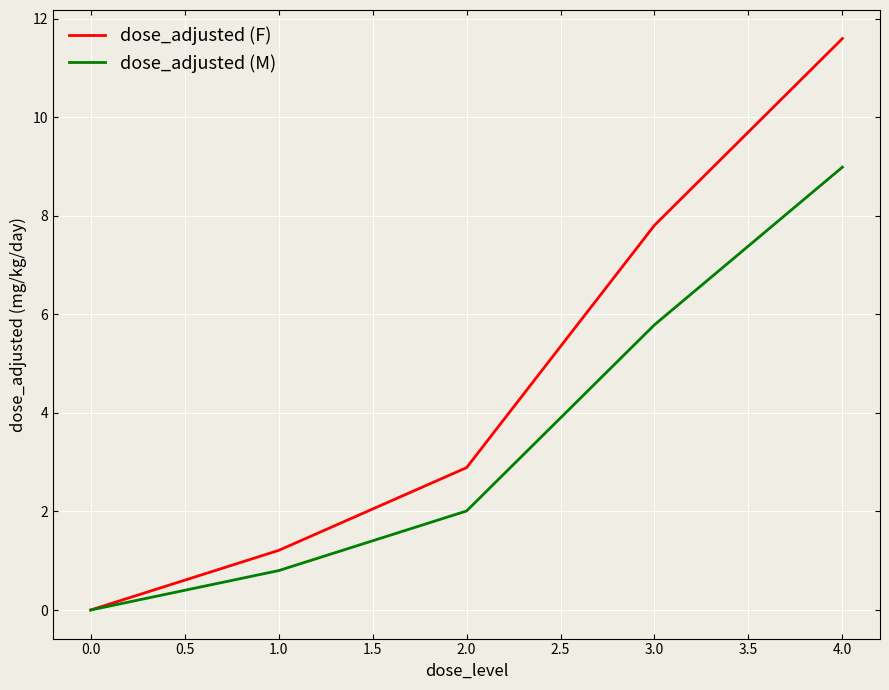

Which series has the largest total across all categories?

dose_adjusted (F)